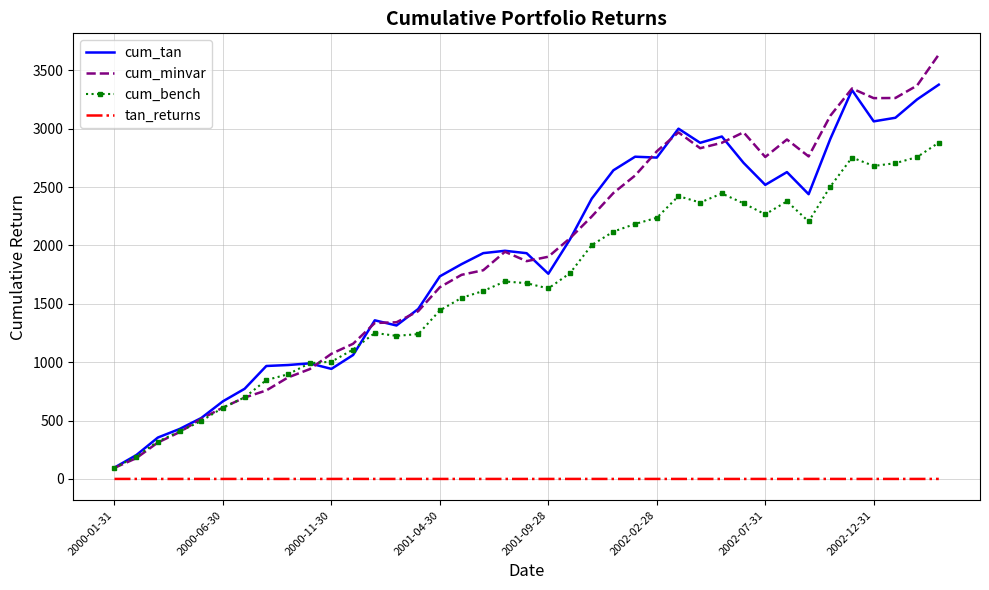

What is the sum of all cum_bench values?

64031.9